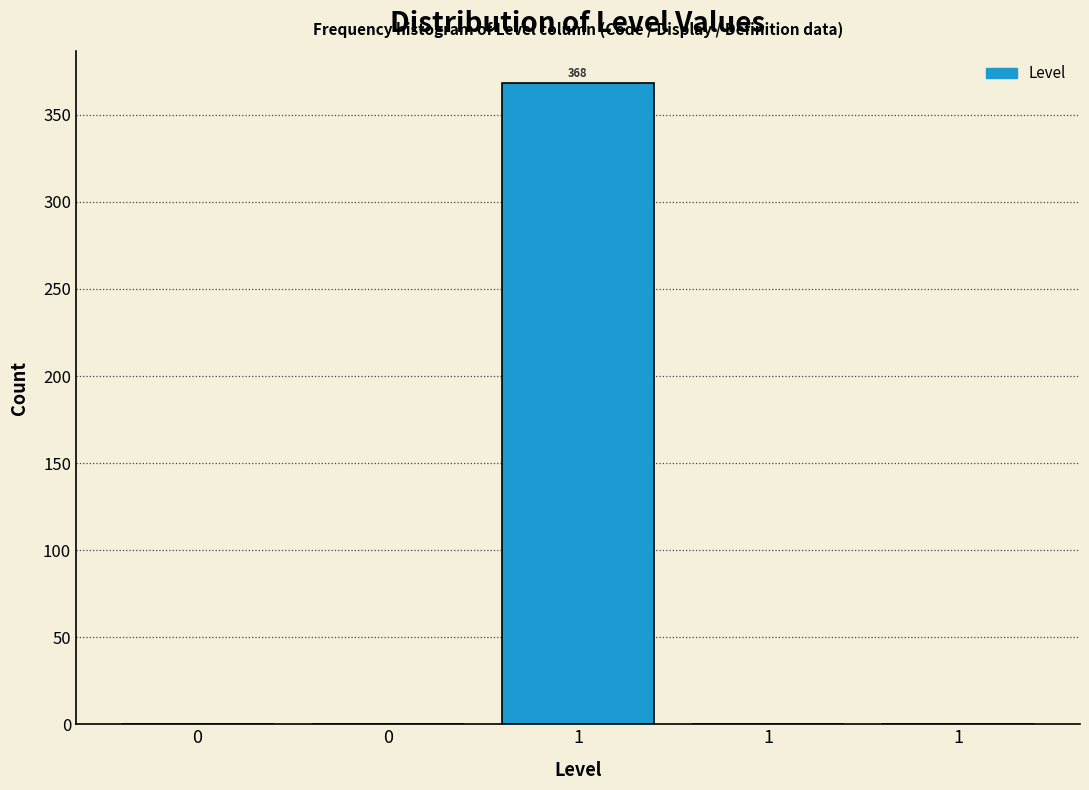

Are the bars horizontal?

No